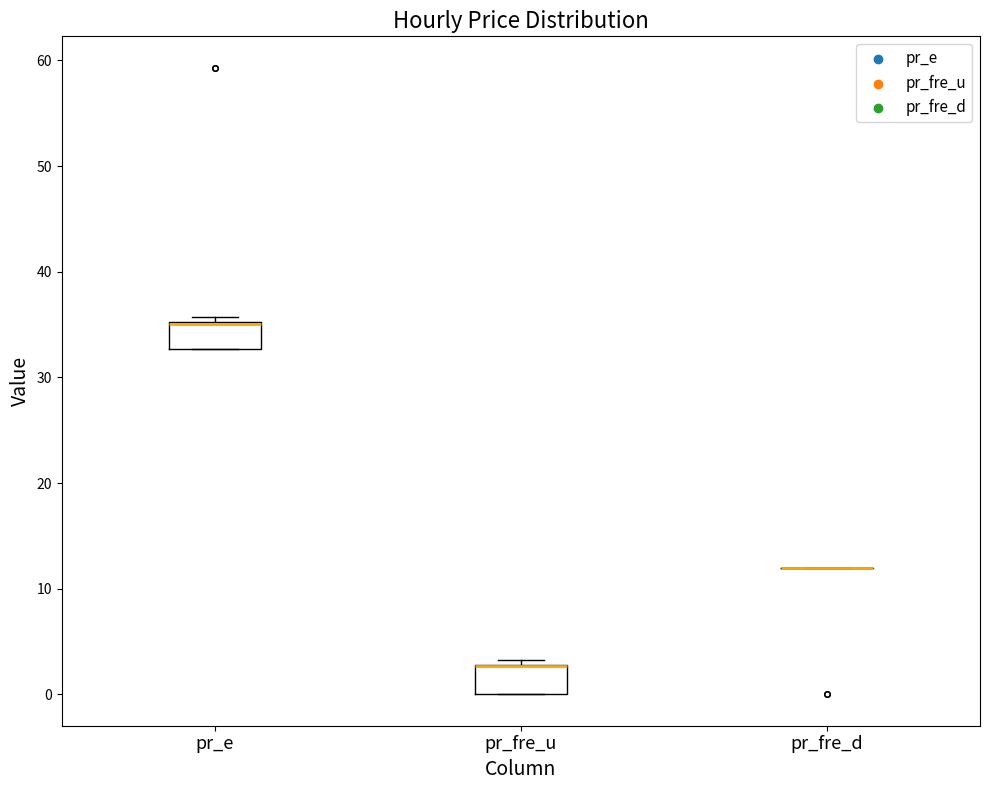

Where is the lower edge of the box for pr_e on the y-axis? The values are not printed on the chart, so give them approximately, as read against the axis.

33